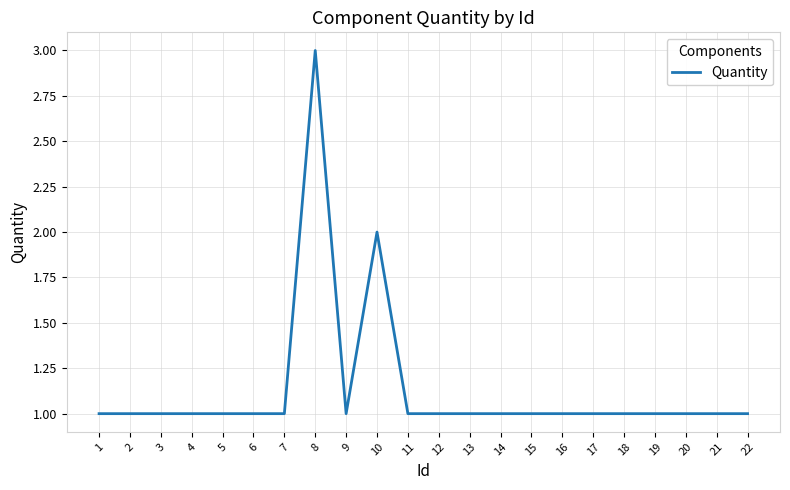

The chart shows a value of 2 at 7. True or false?

False